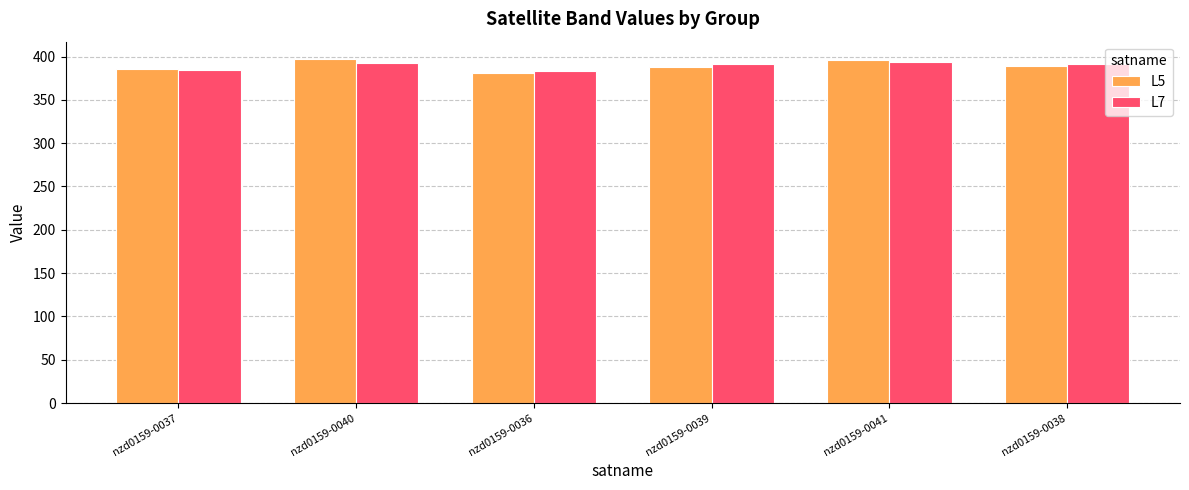

What is the smallest value displayed?

380.8